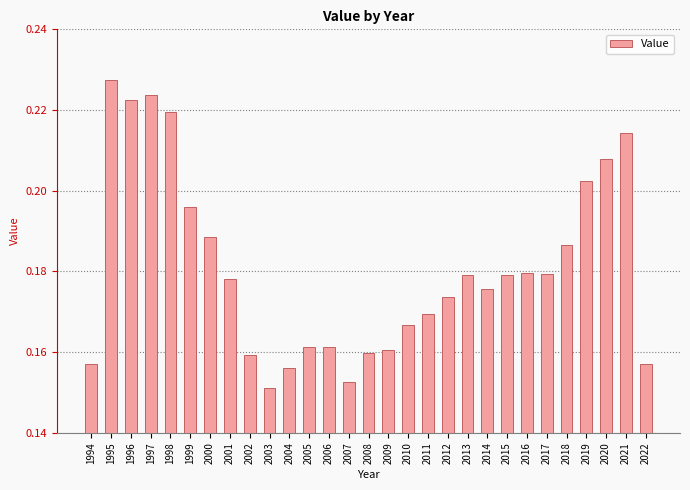

How many bars are there in total?

29